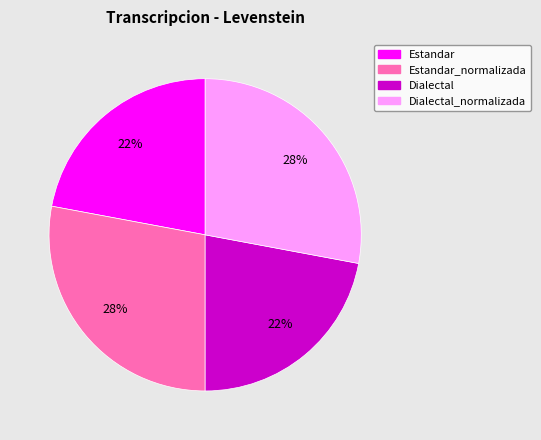

Is there a majority slice in this chart?

No